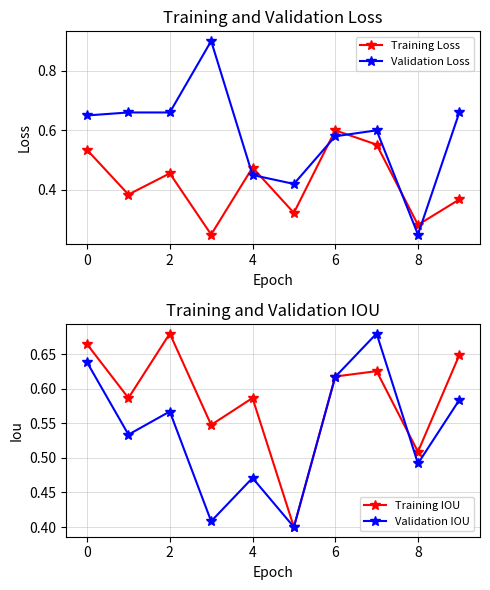

What are all the series names shown in the legend?

Training Loss, Validation Loss, Training IOU, Validation IOU